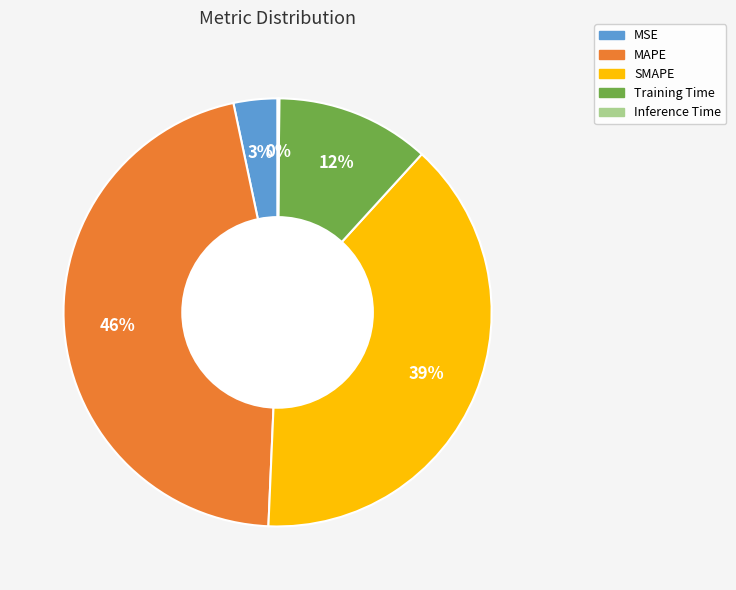

Does MAPE account for over 50% of the chart?

No